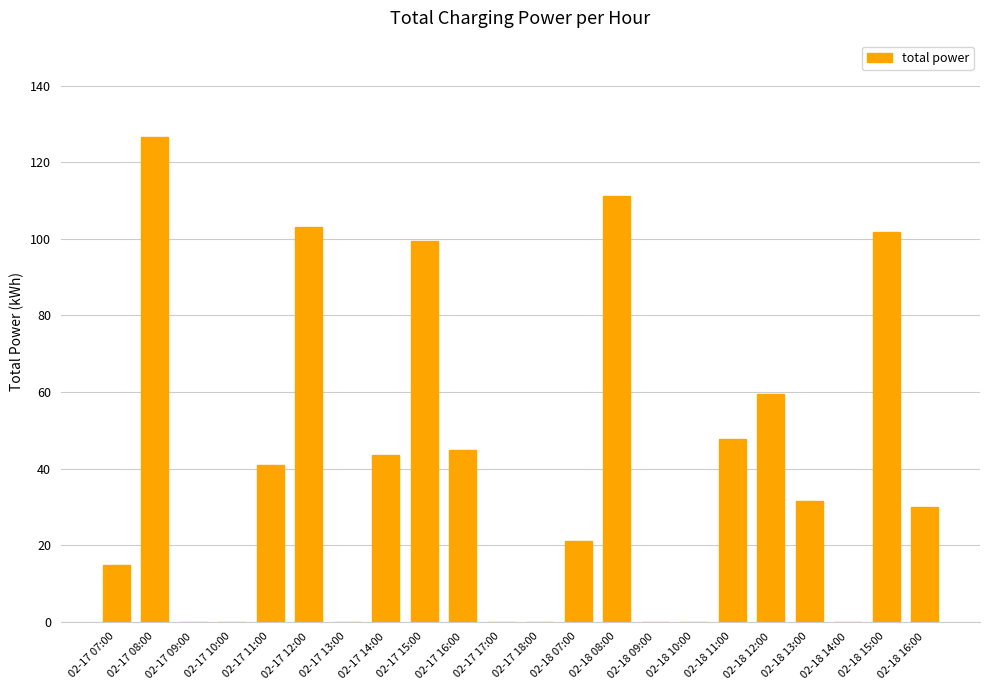

True or false: the data shows 176.2 at 02-18 15:00.

False